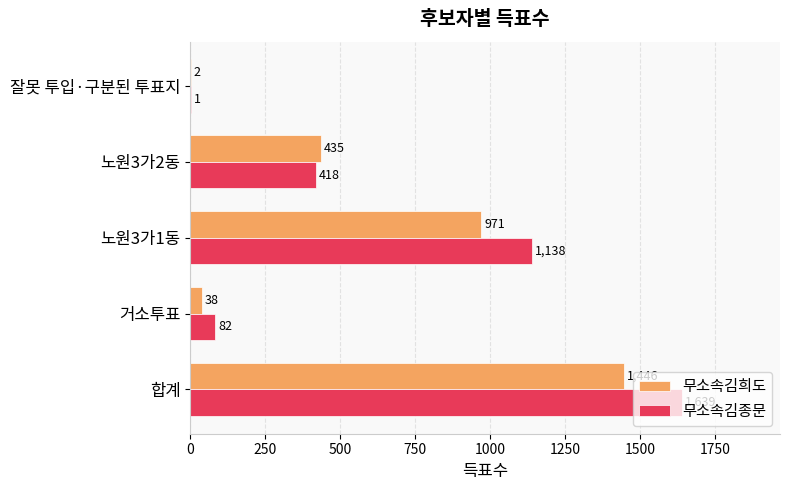

Which series has the widest spread of values?

무소속김종문